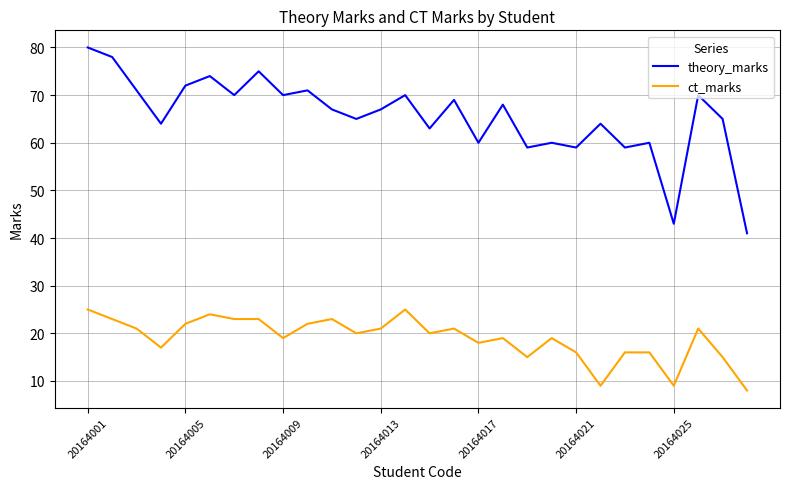

Which series has the widest spread of values?

theory_marks